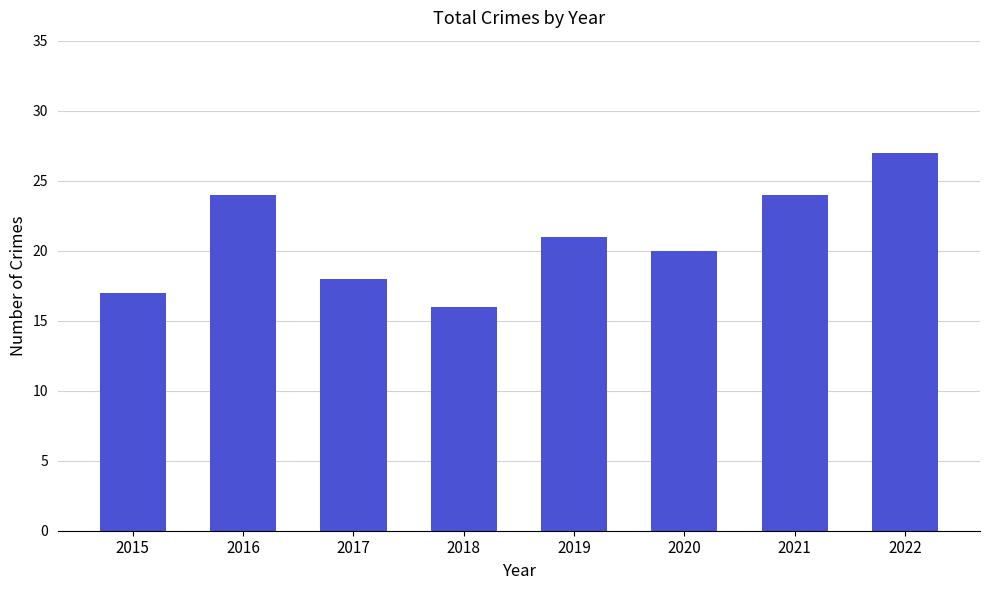

Is it true that the value at 2015 is 29?

False